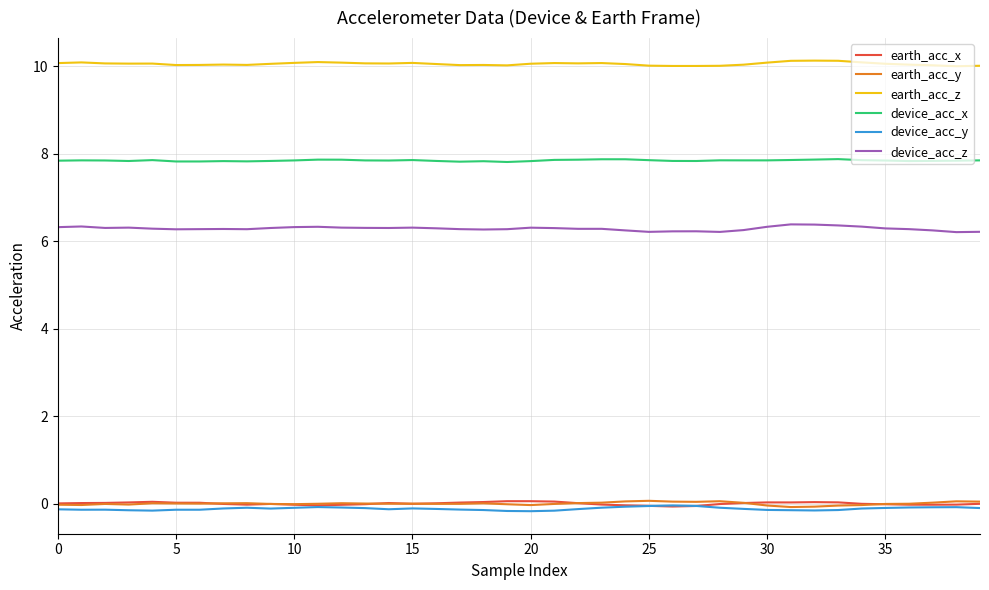

What are all the series names shown in the legend?

earth_acc_x, earth_acc_y, earth_acc_z, device_acc_x, device_acc_y, device_acc_z